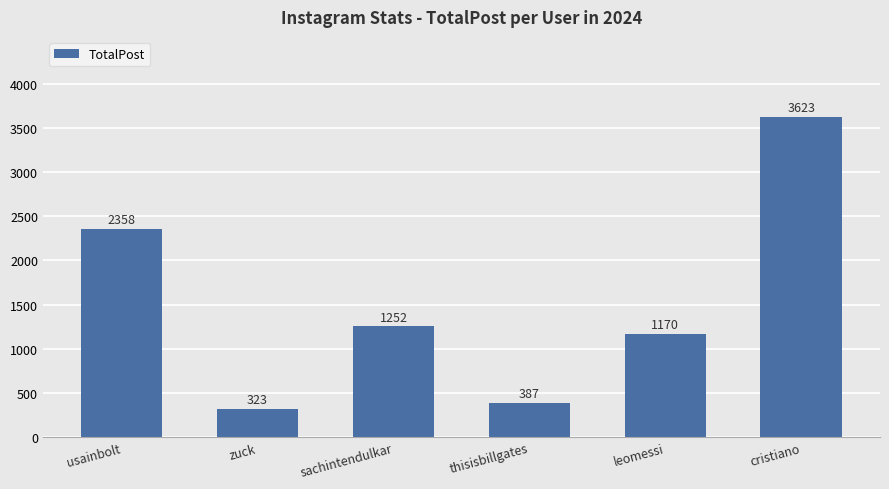

Rank the categories by value from lowest to highest.

zuck, thisisbillgates, leomessi, sachintendulkar, usainbolt, cristiano